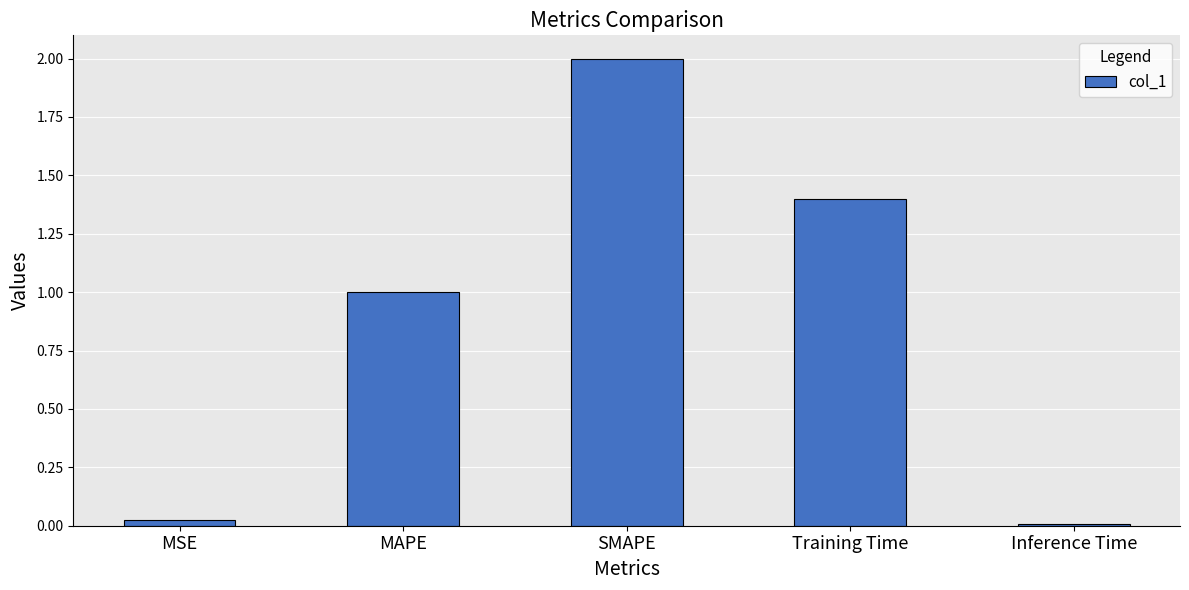

What is the average value?

0.9